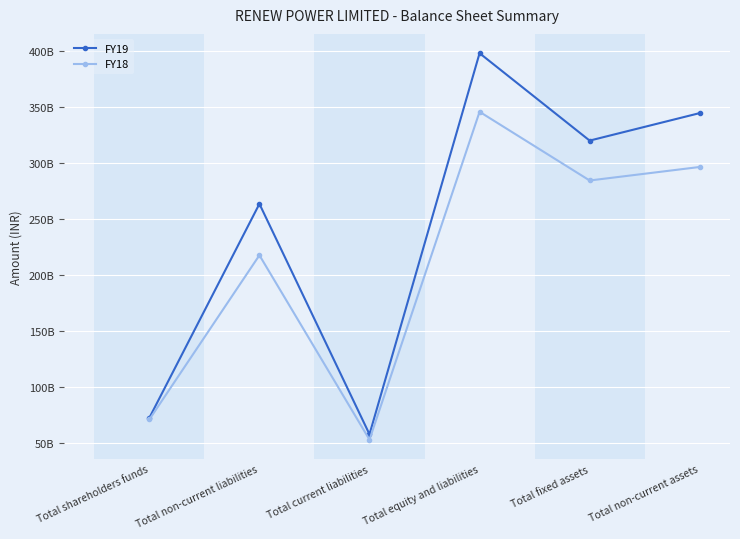

Which series has the widest spread of values?

FY19